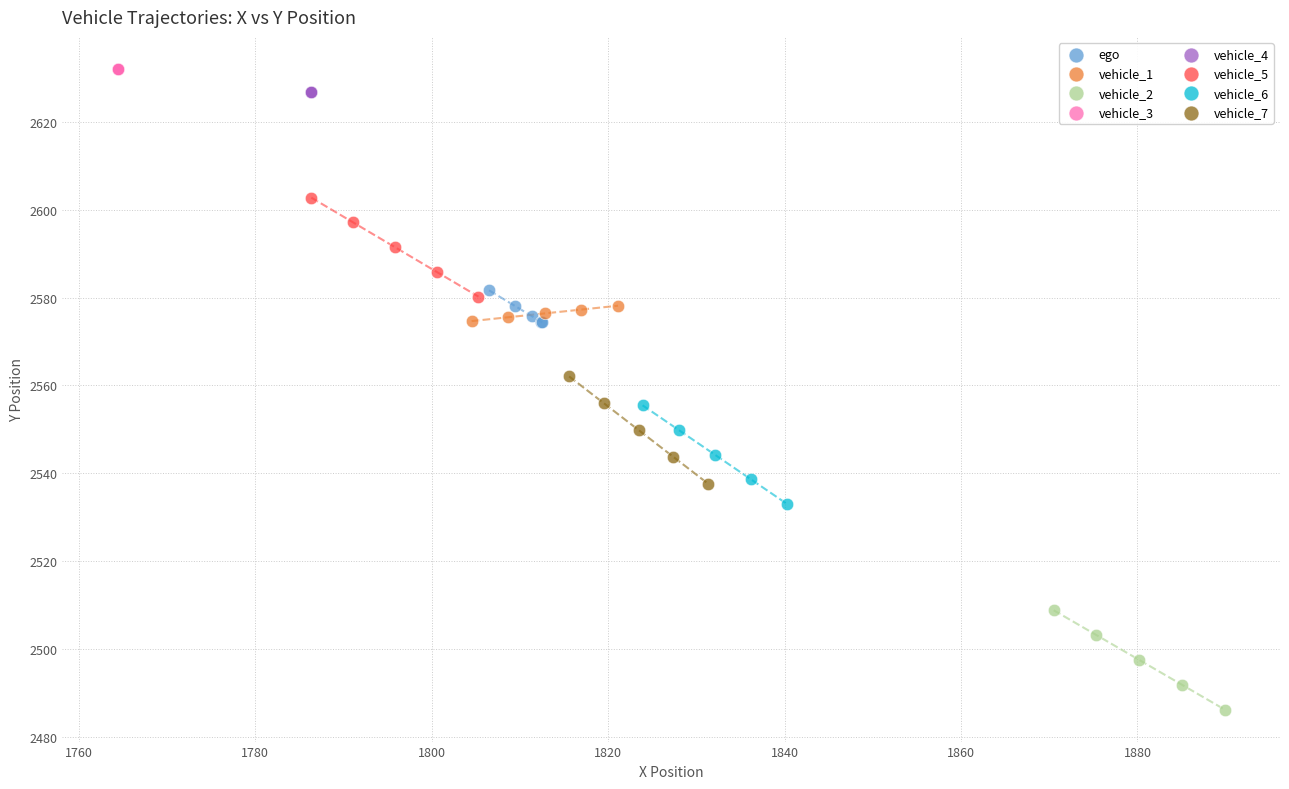

Which series reaches the minimum Y coordinate?

vehicle_2